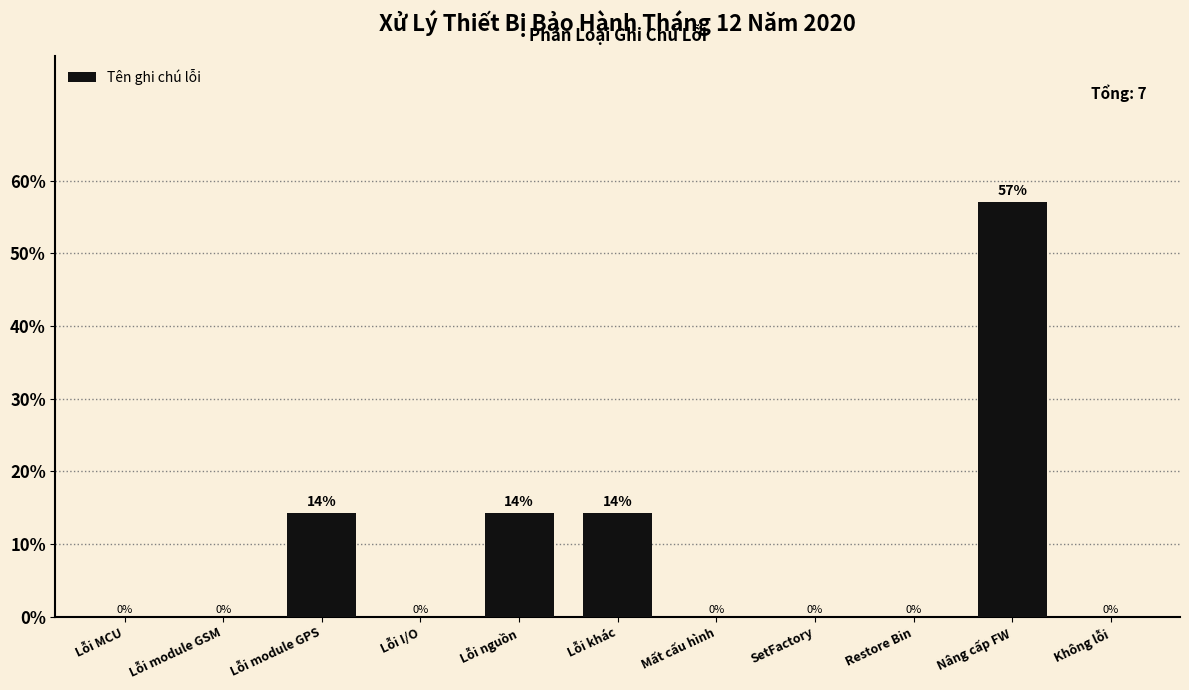

Which category has the highest value across all series?

Nâng cấp FW